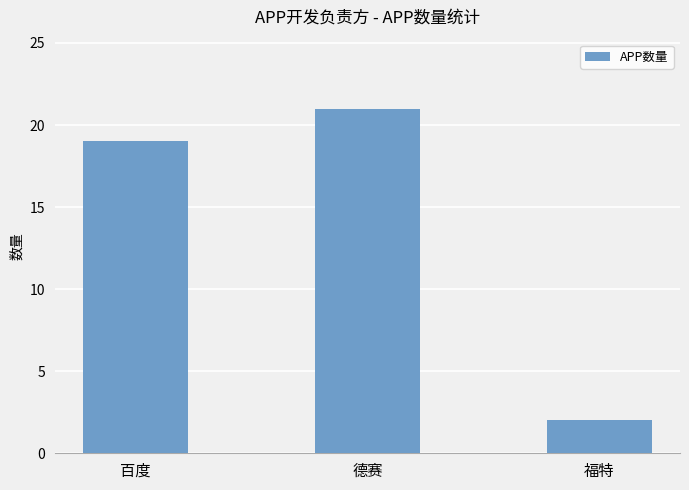

How many bars are there in total?

3